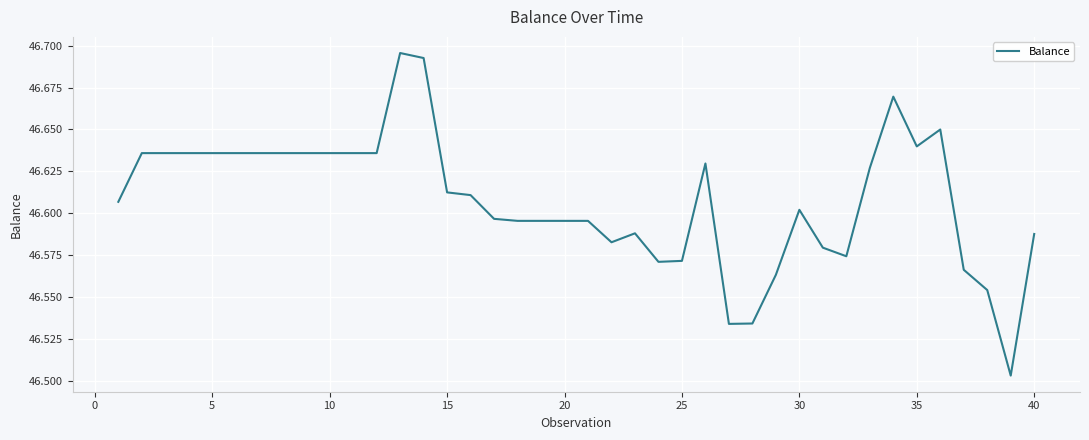

Is this an area chart (filled region under the line)?

No